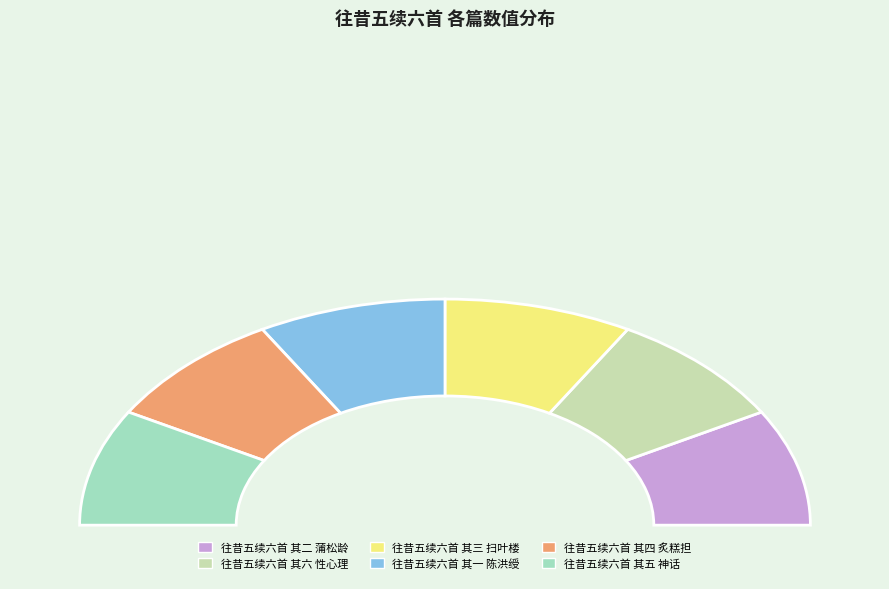

How many segments does this pie chart have?

6